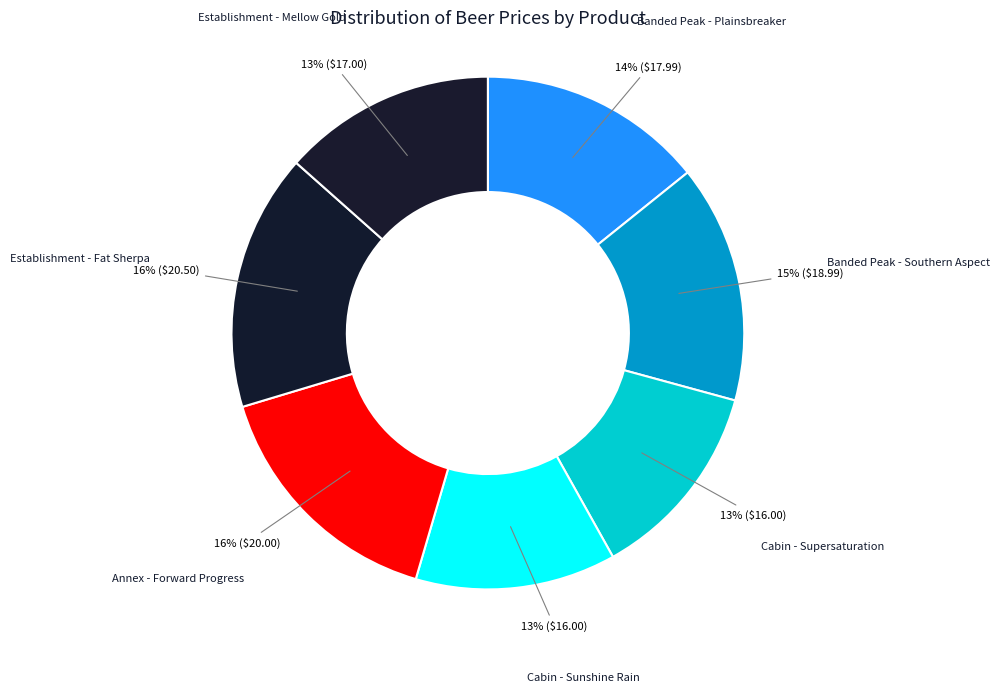

Does any single category account for the majority?

No